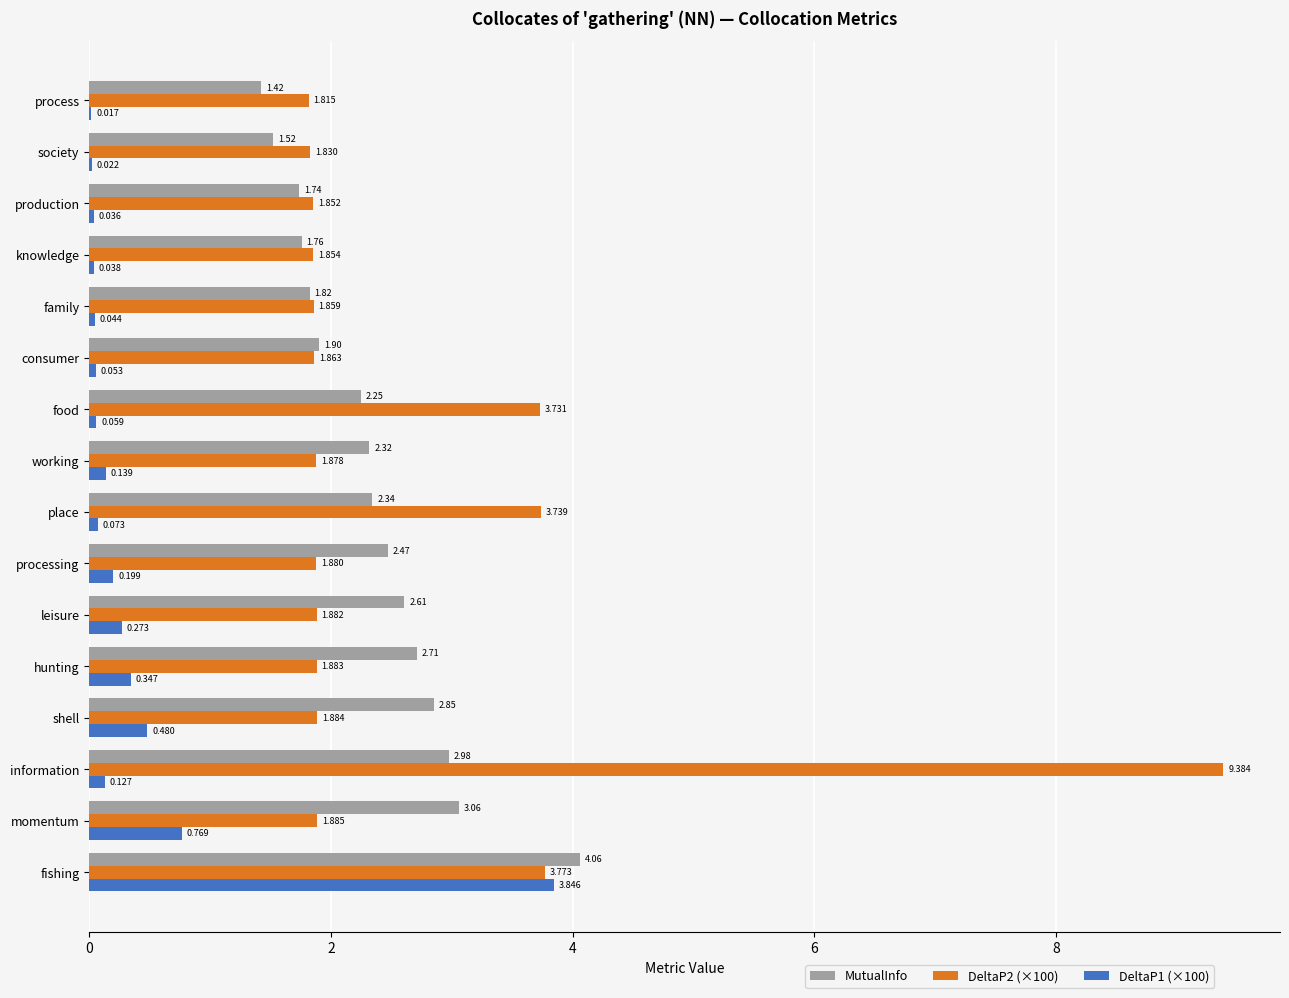

At which category is the sum across all series the highest?

information